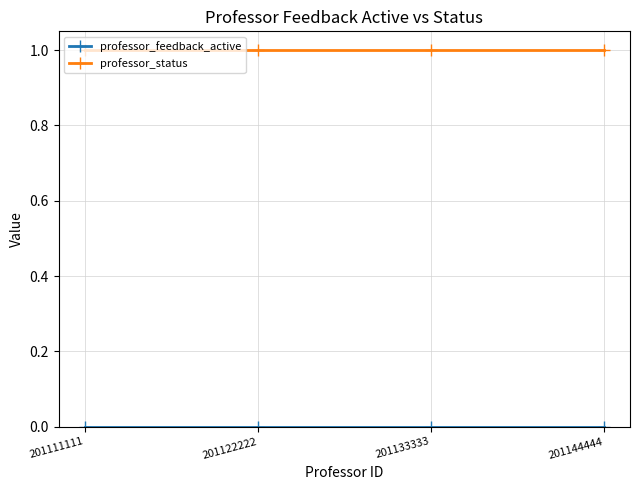

Which series has the largest total across all categories?

professor_status